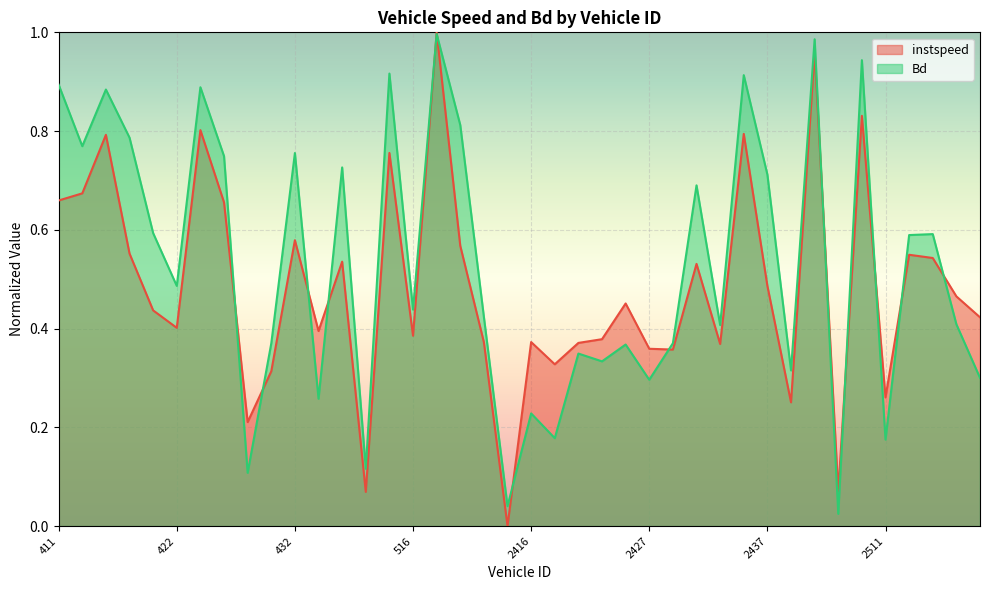

At which label is Bd closest to 0?

2495